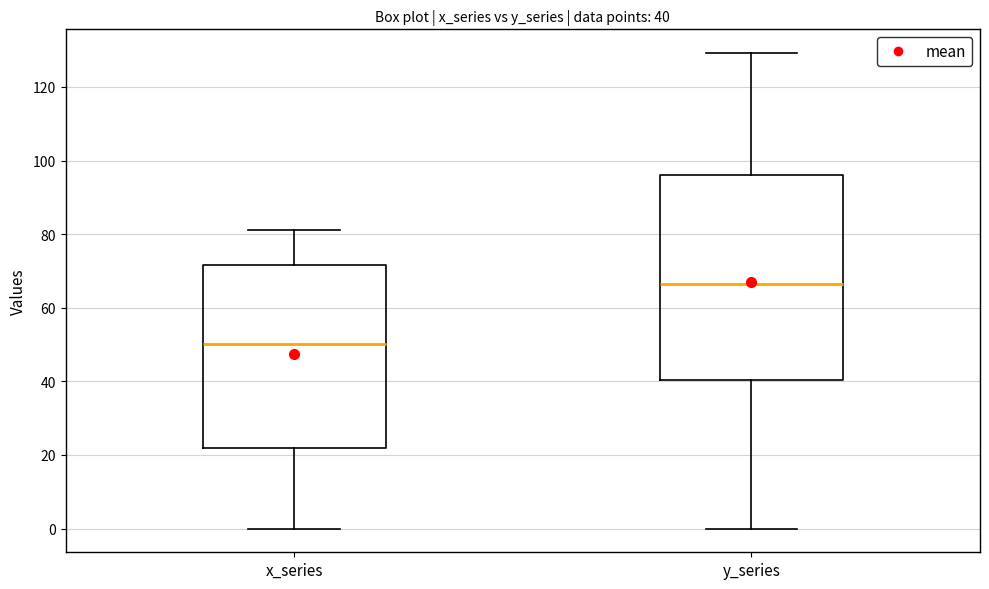

Which box is the tallest, from its lower edge to its upper edge?

y_series